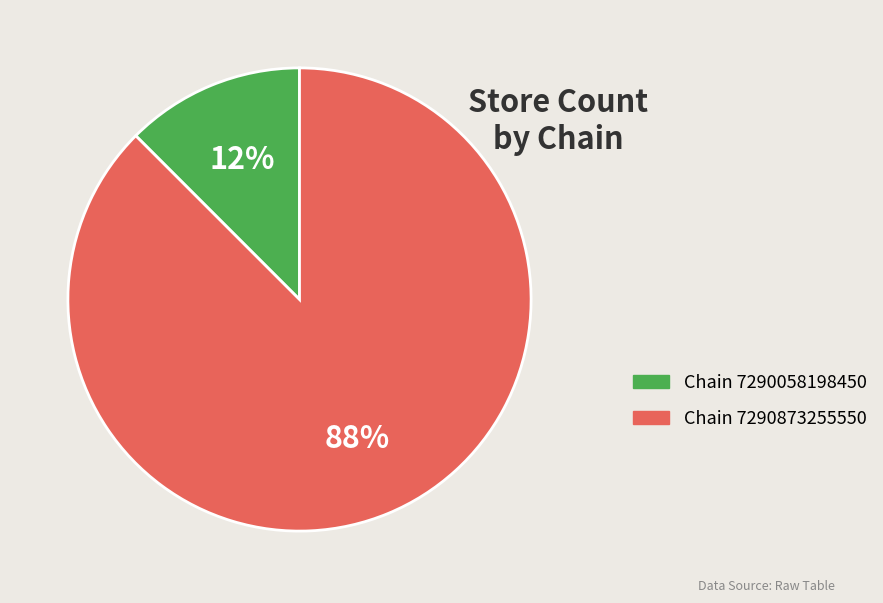

How many slices are in this pie chart?

2